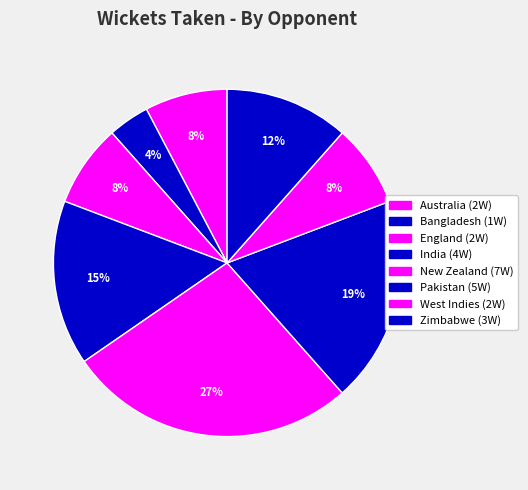

The Bangladesh slice represents 1% of the pie. True or false?

False